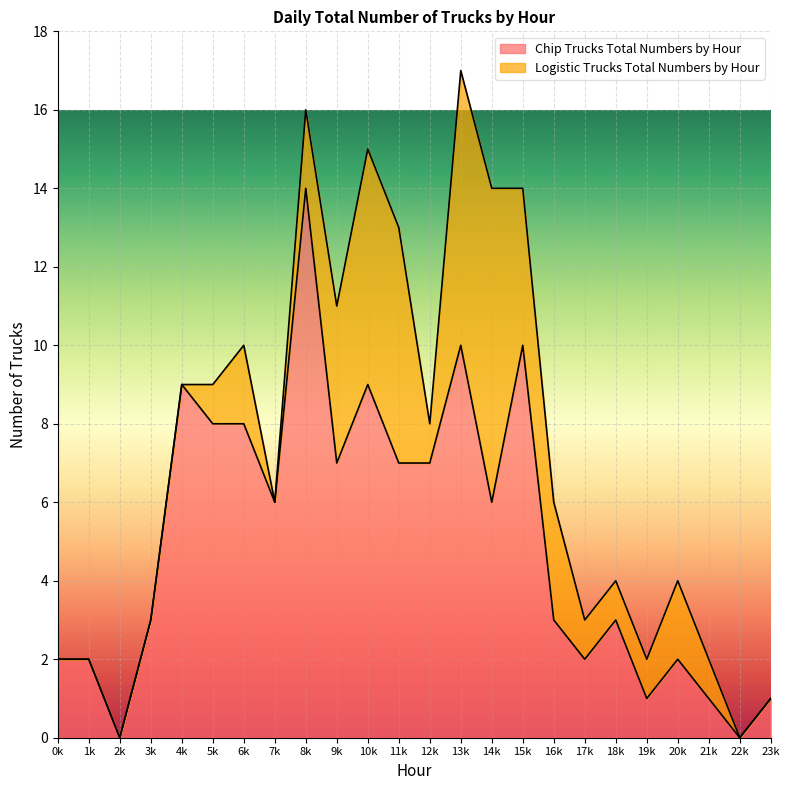

What is the difference between the maximum and minimum values?

14